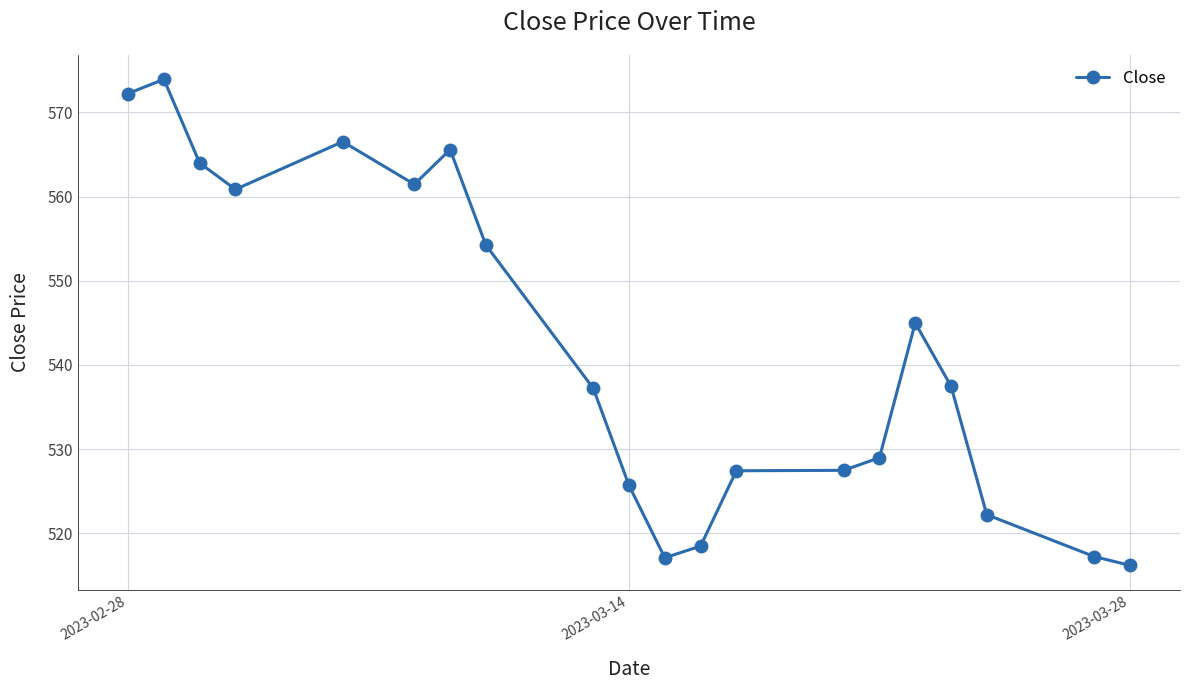

What is the value of the 10th point from the left?

525.7